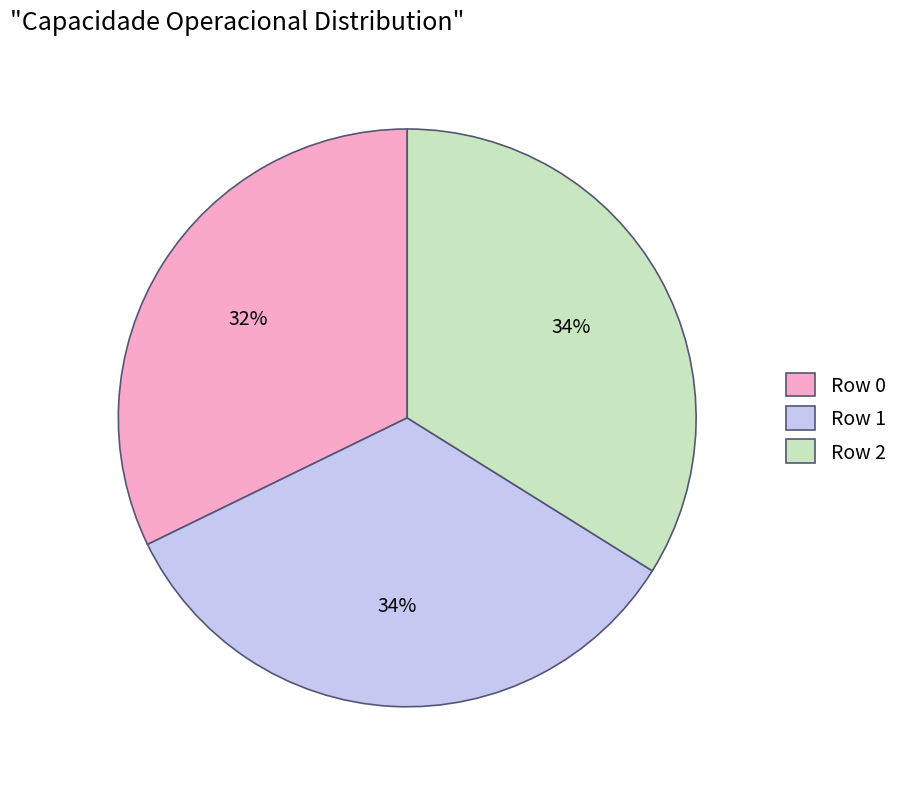

Count the number of slices in the pie.

3